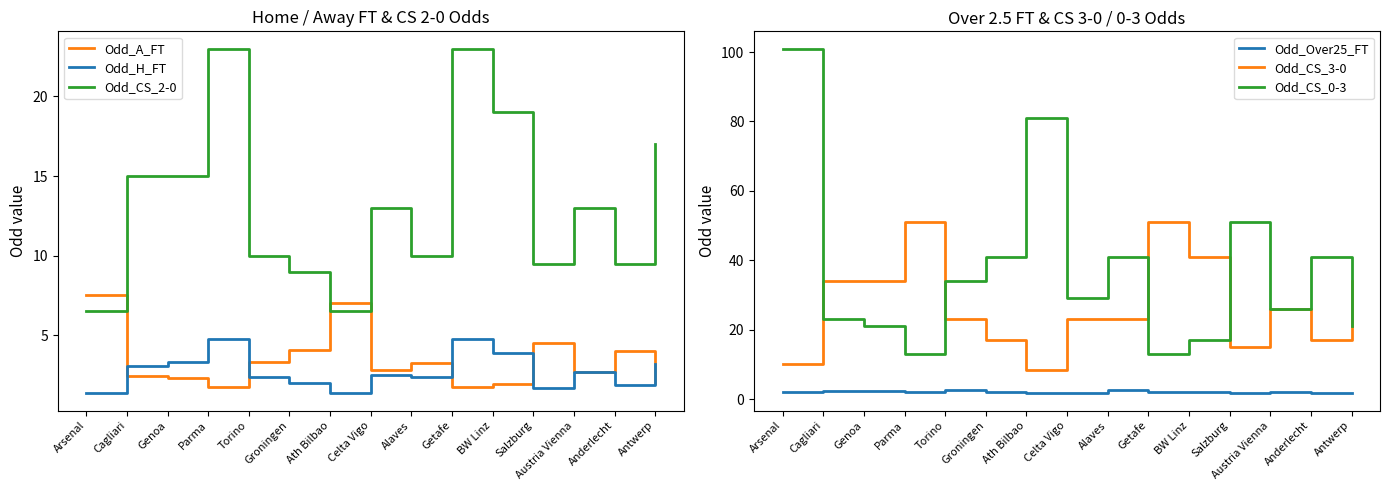

True or false: Odd_H_FT has more than 1 points higher than both neighbors.

True